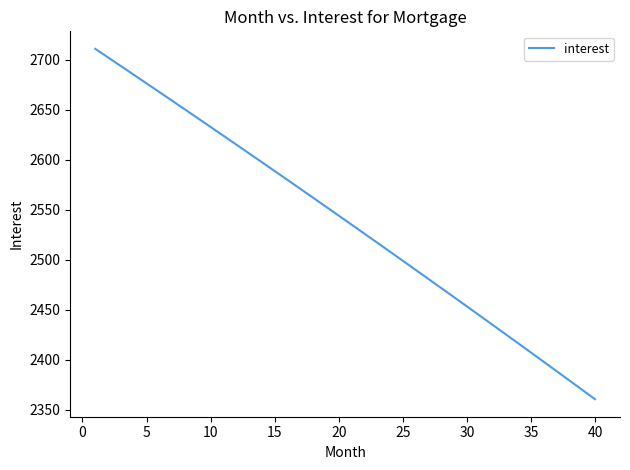

What is the difference between the second highest and second lowest values?

332.3